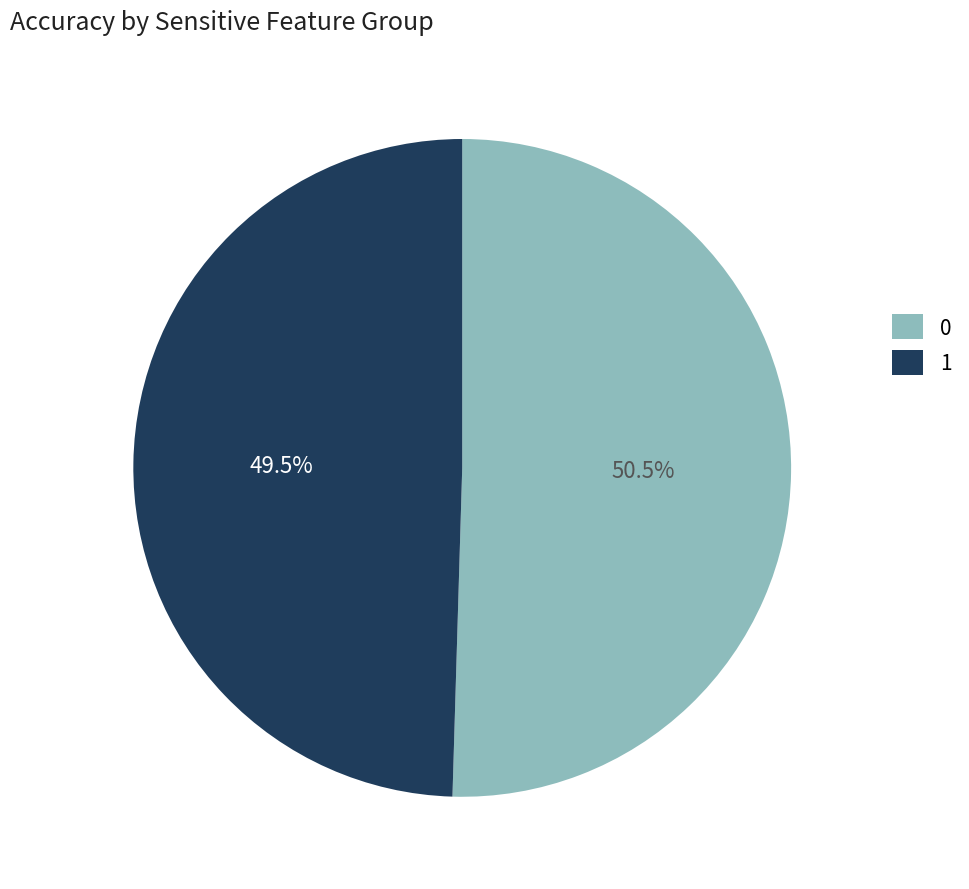

Is the sum of 1 and 0 greater than half?

Yes